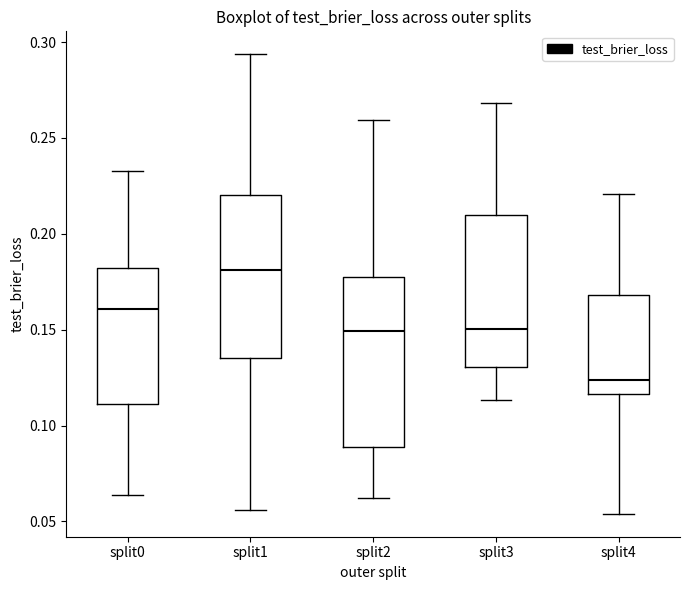

Which box has the highest median line?

split1